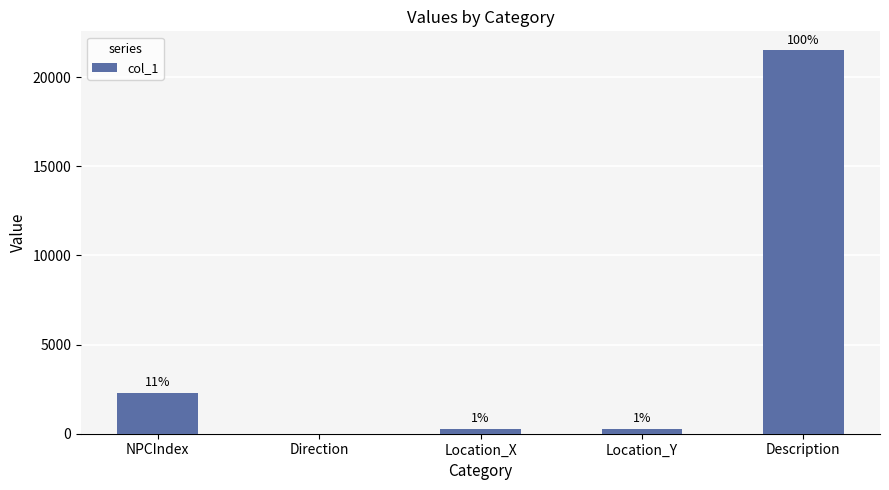

List the labels in order of value, smallest first.

Direction, Location_X, Location_Y, NPCIndex, Description